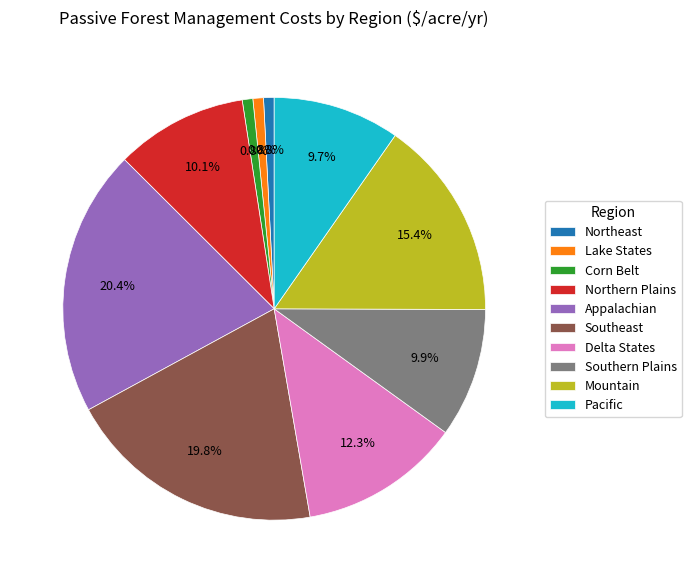

How many segments does this pie chart have?

10